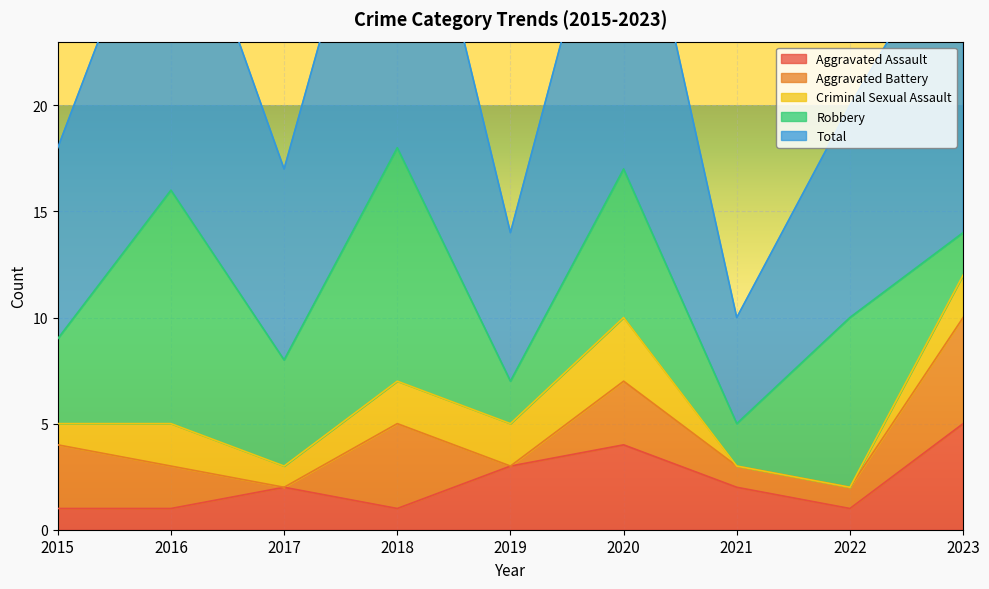

At which label does Criminal Sexual Assault reach its peak?

2020